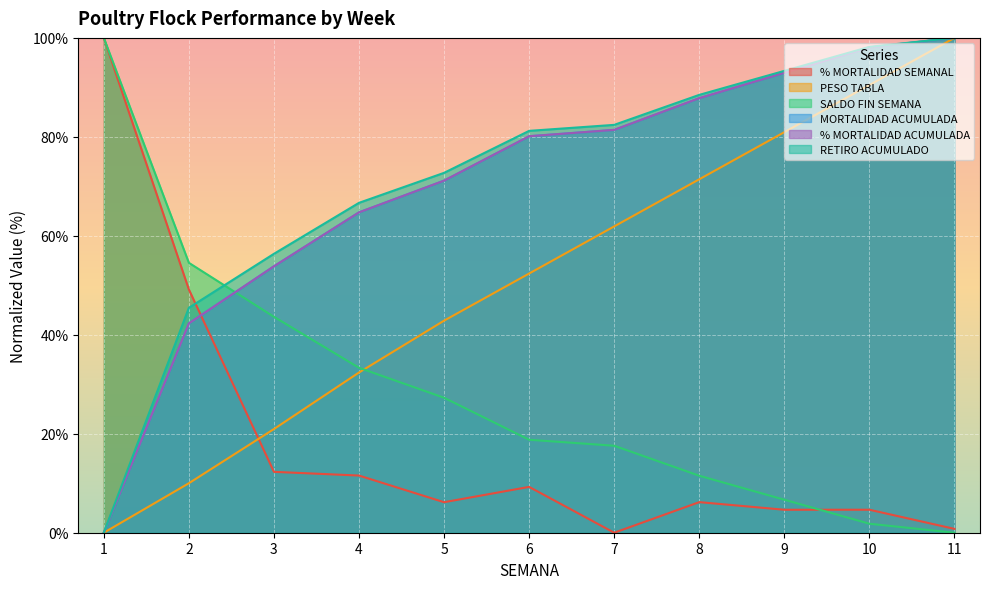

Which series has the largest range (max minus min)?

% MORTALIDAD SEMANAL